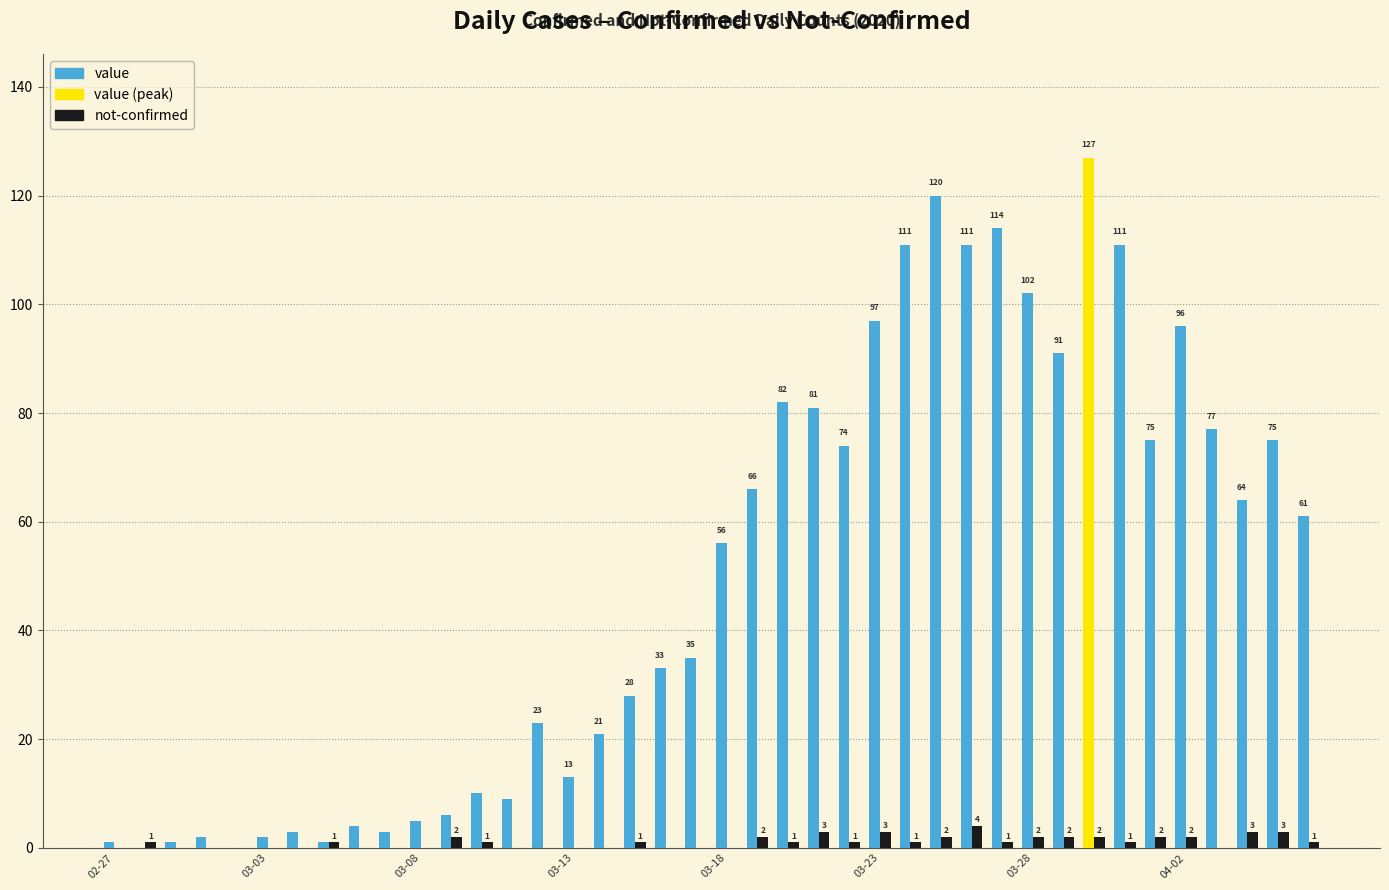

Count the number of data series in this chart.

2